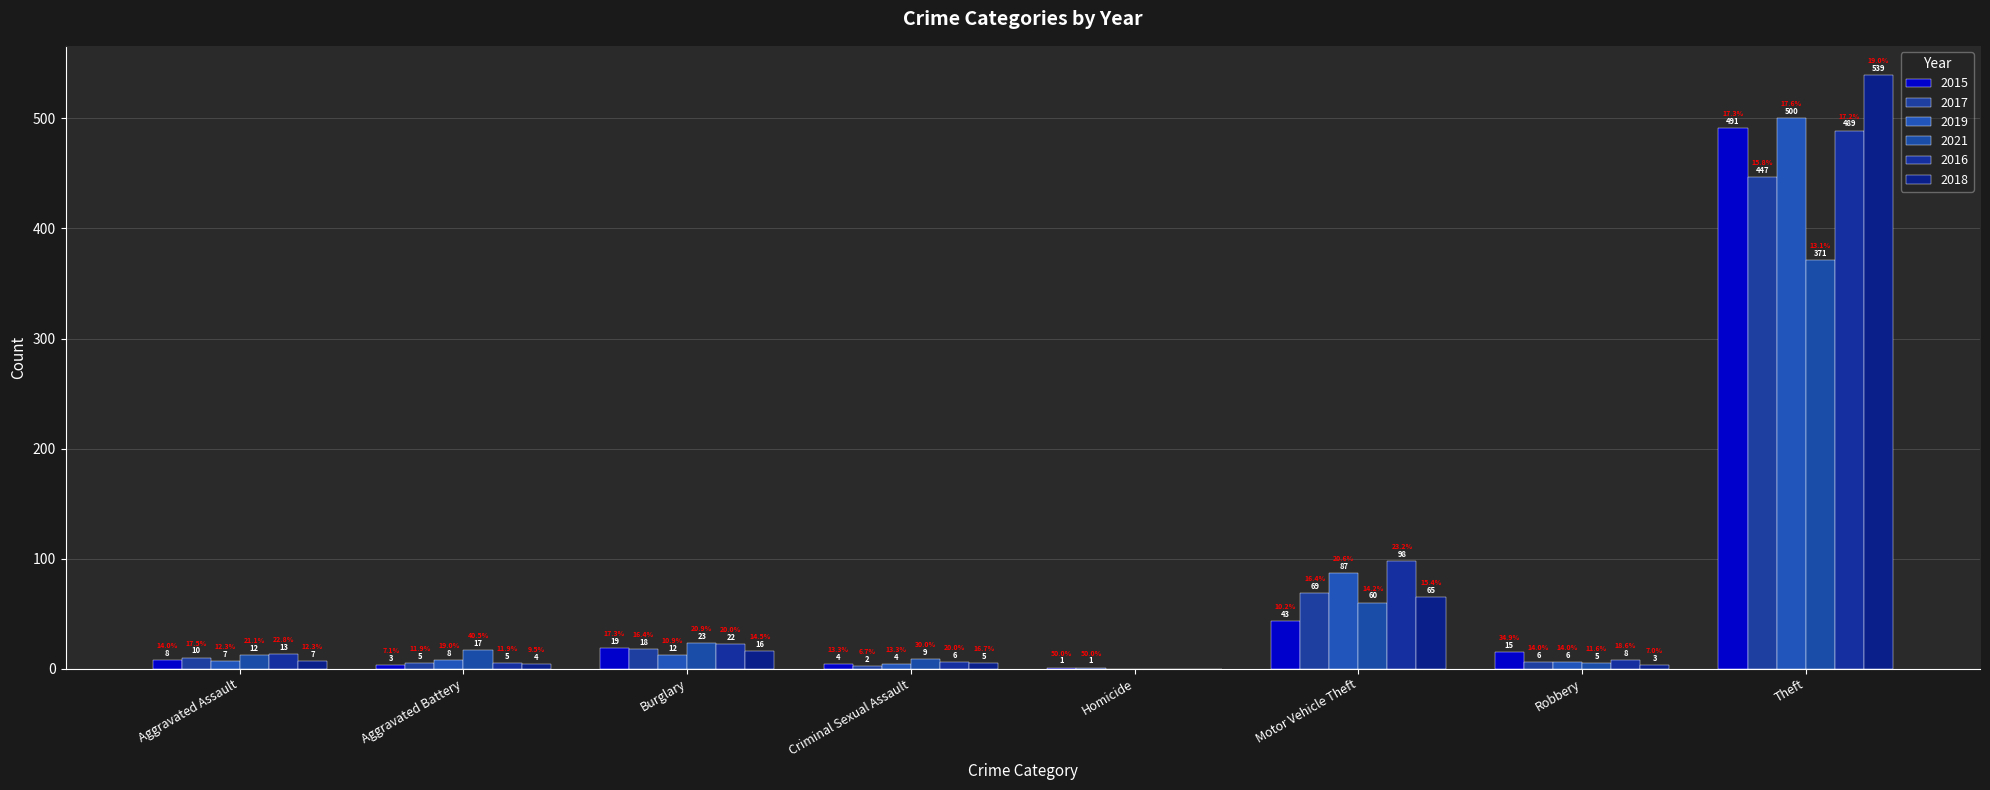

List the series in order of their peak value, lowest first.

2021, 2017, 2016, 2015, 2019, 2018